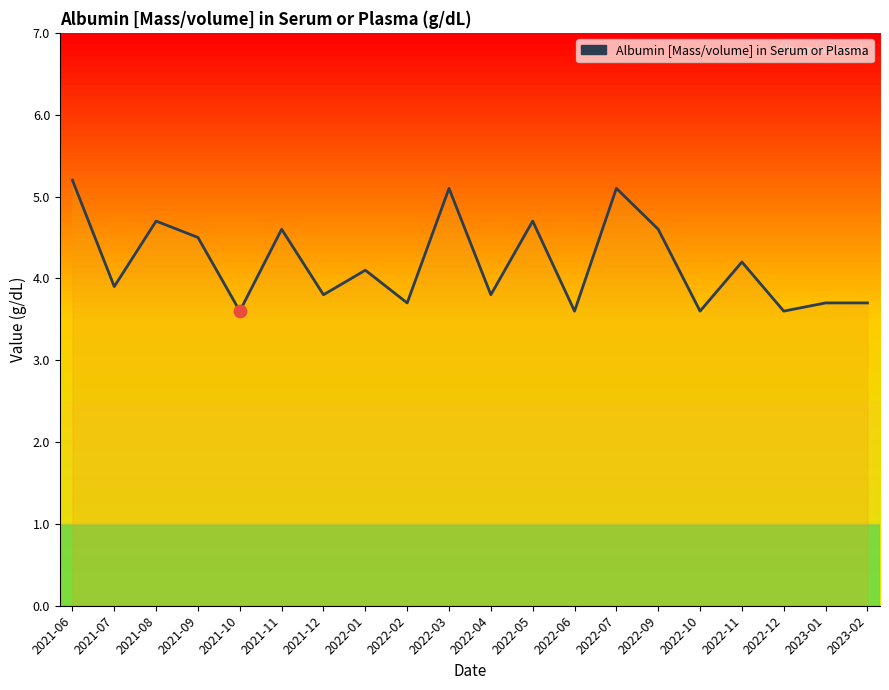

Approximately how many times larger is the value at 2022-04 compared to 2022-10?

1.1